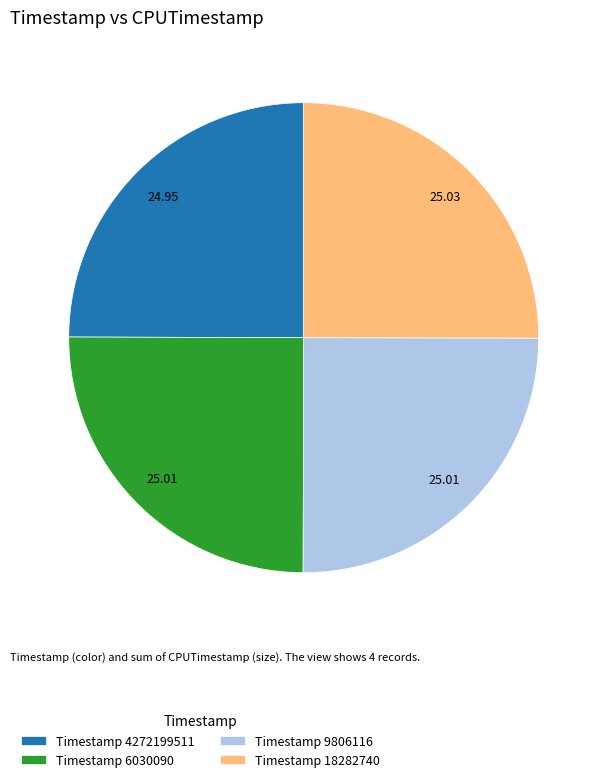

How many segments does this pie chart have?

4